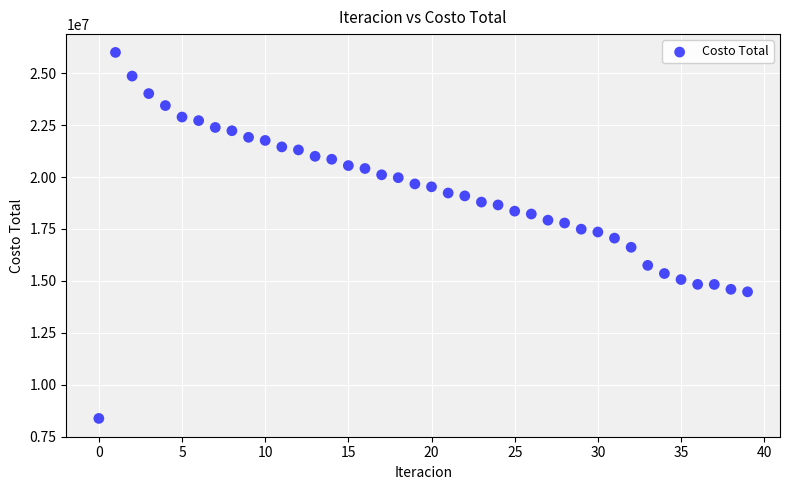

What is the range of Y values (max minus min)?

17621142.6